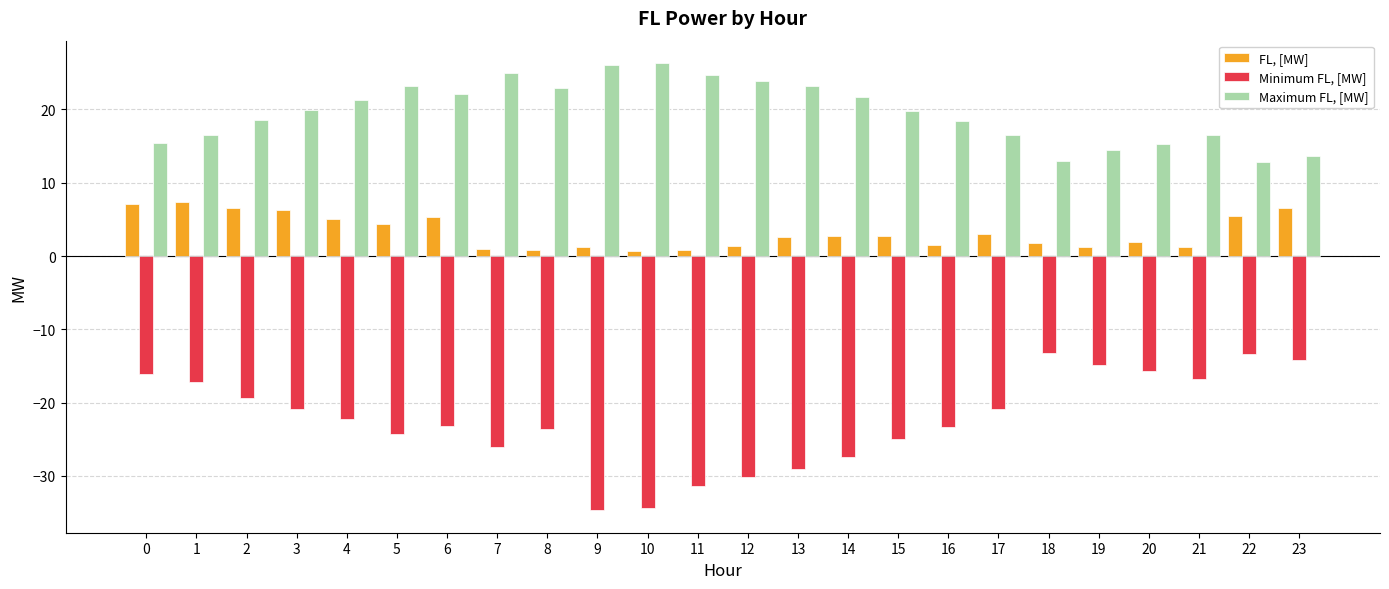

Which series has the widest spread of values?

Minimum FL, [MW]